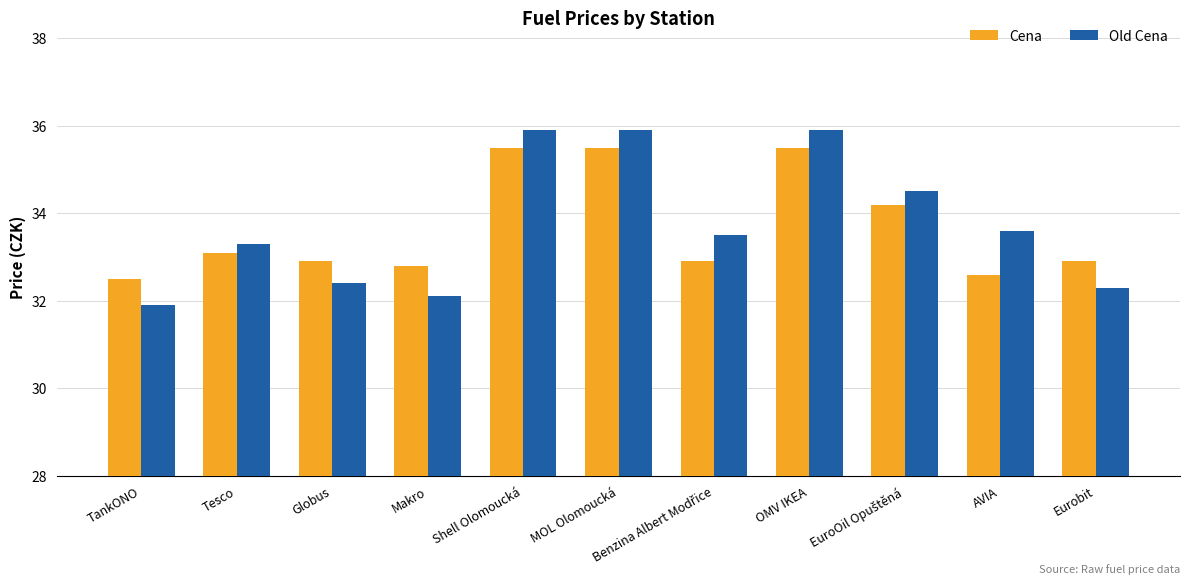

Where is Old Cena nearest to the value 33?

Tesco